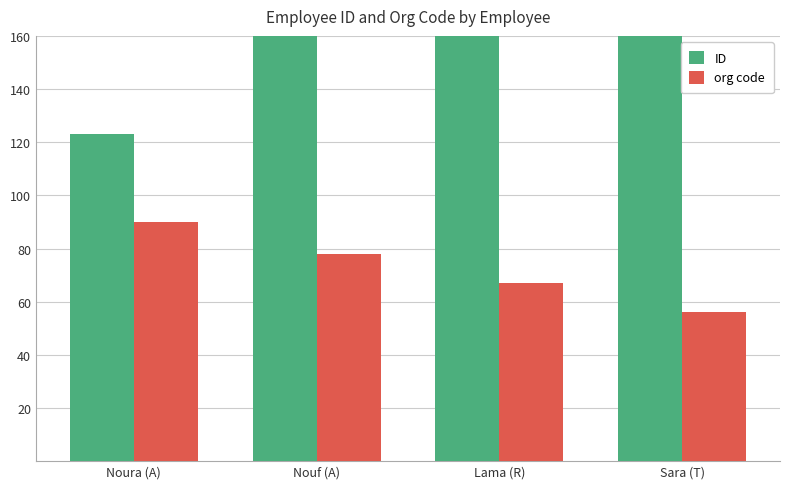

What is the difference between the org code values at Sara (T) and Nouf (A)?

22